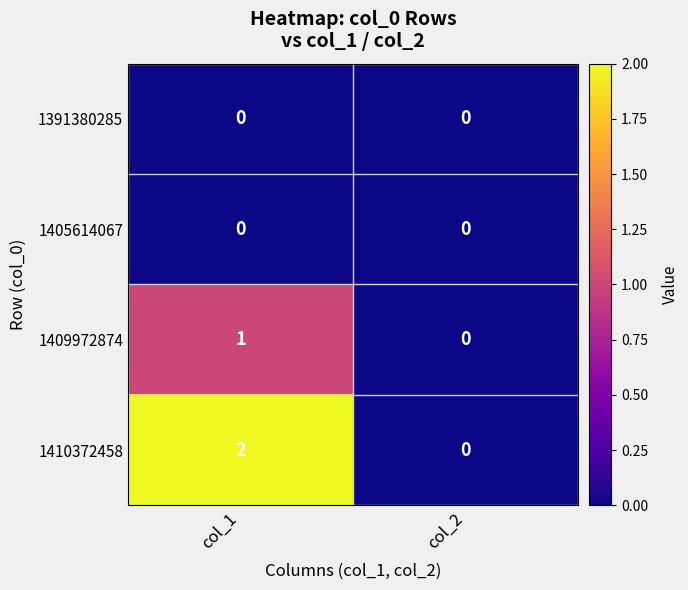

Reading right to left, extract all data points from this chart.

1391380285: 0	0
1405614067: 0	0
1409972874: 0	1
1410372458: 0	2